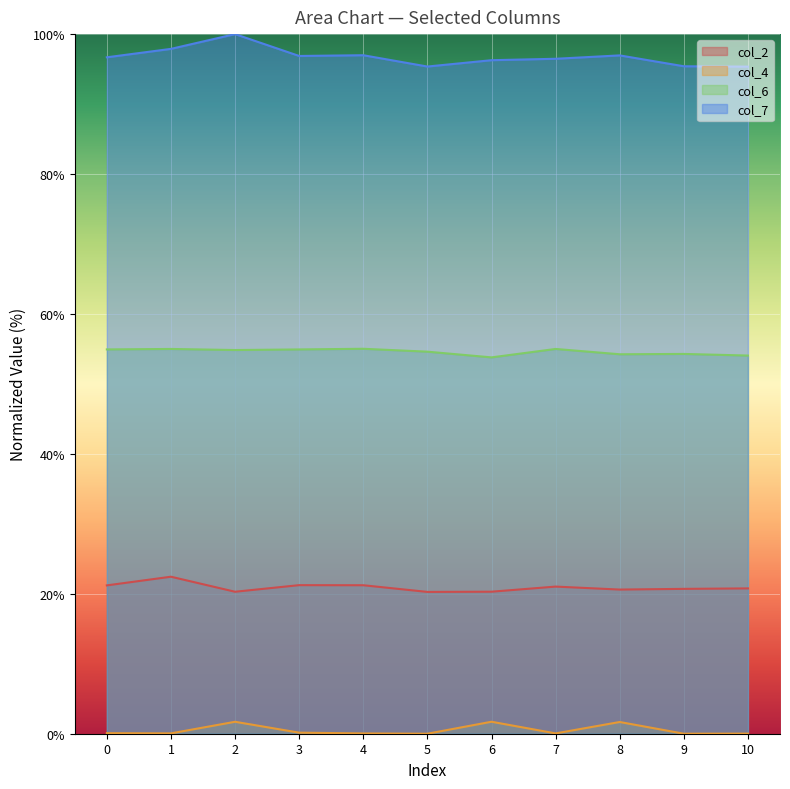

Reading left to right, list all the values displayed in this chart.

col_2: 21.2	22.4	20.3	21.2	21.2	20.3	20.3	21.0	20.6	20.7	20.8
col_4: 0.1	0.1	1.7	0.2	0.0	0.0	1.7	0.0	1.7	0.0	0.0
col_6: 54.9	55.0	54.8	54.9	55.0	54.6	53.8	55.0	54.2	54.3	54.1
col_7: 96.7	97.9	100.0	96.9	97.0	95.4	96.3	96.5	97.0	95.4	95.4